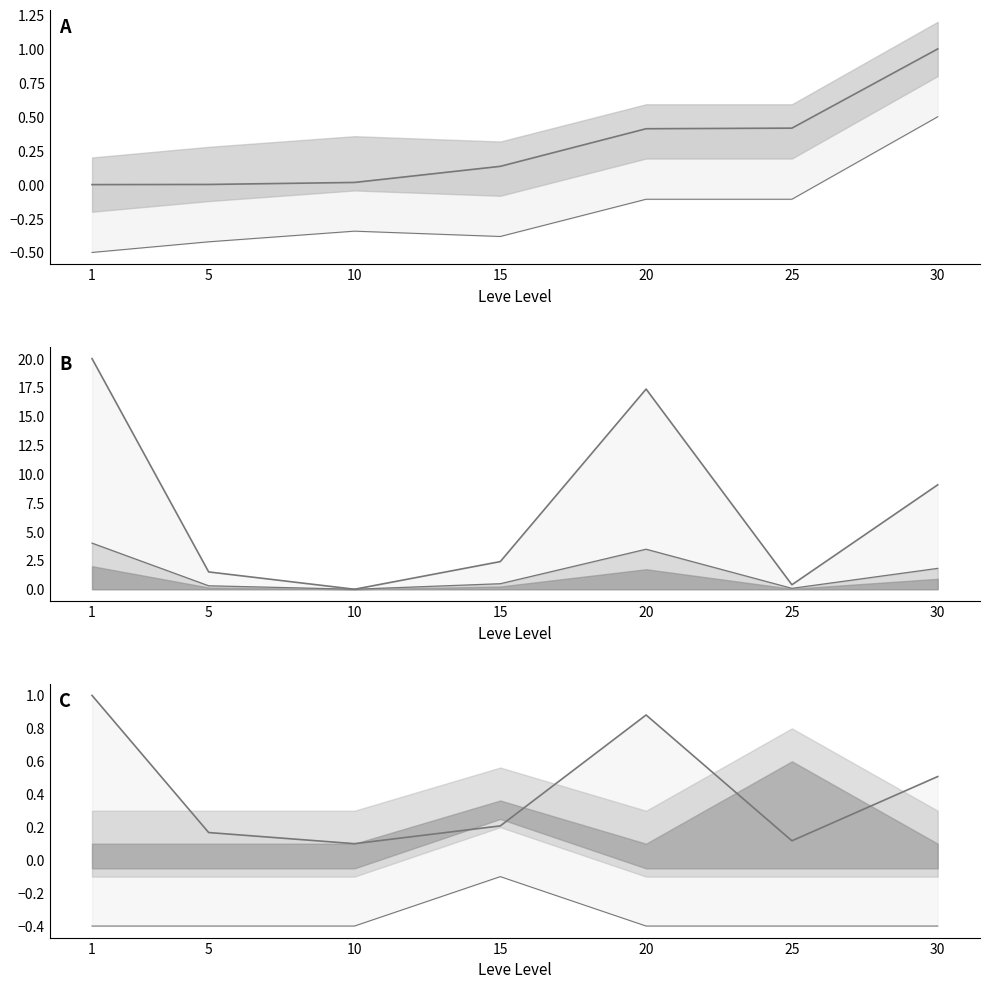

The Leve Gil line series shows 1.0 at 30. True or false?

True